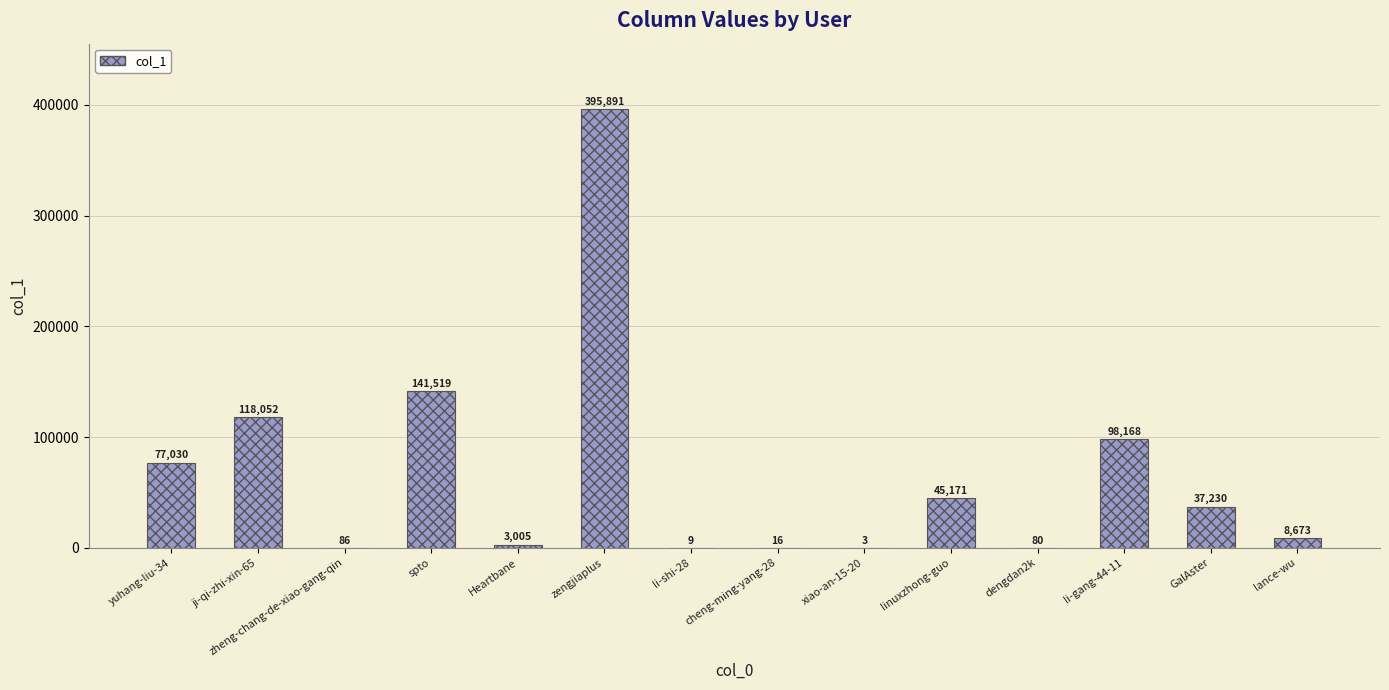

Is it true that the value at li-gang-44-11 is 52024?

False